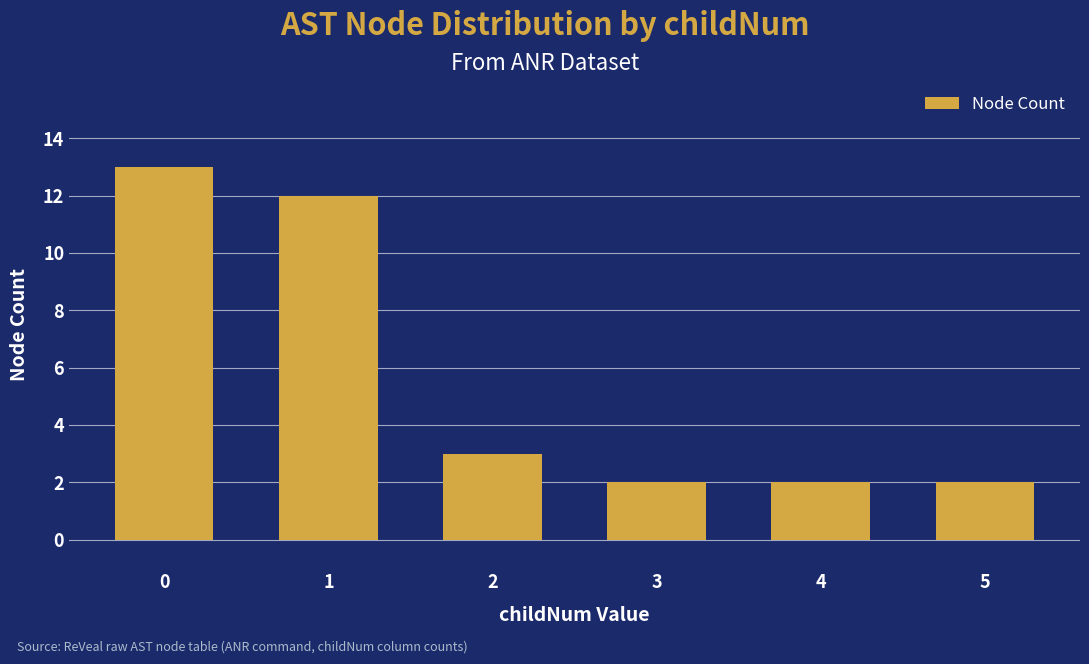

Reading left to right, what are all the values shown in this chart?

13	12	3	2	2	2